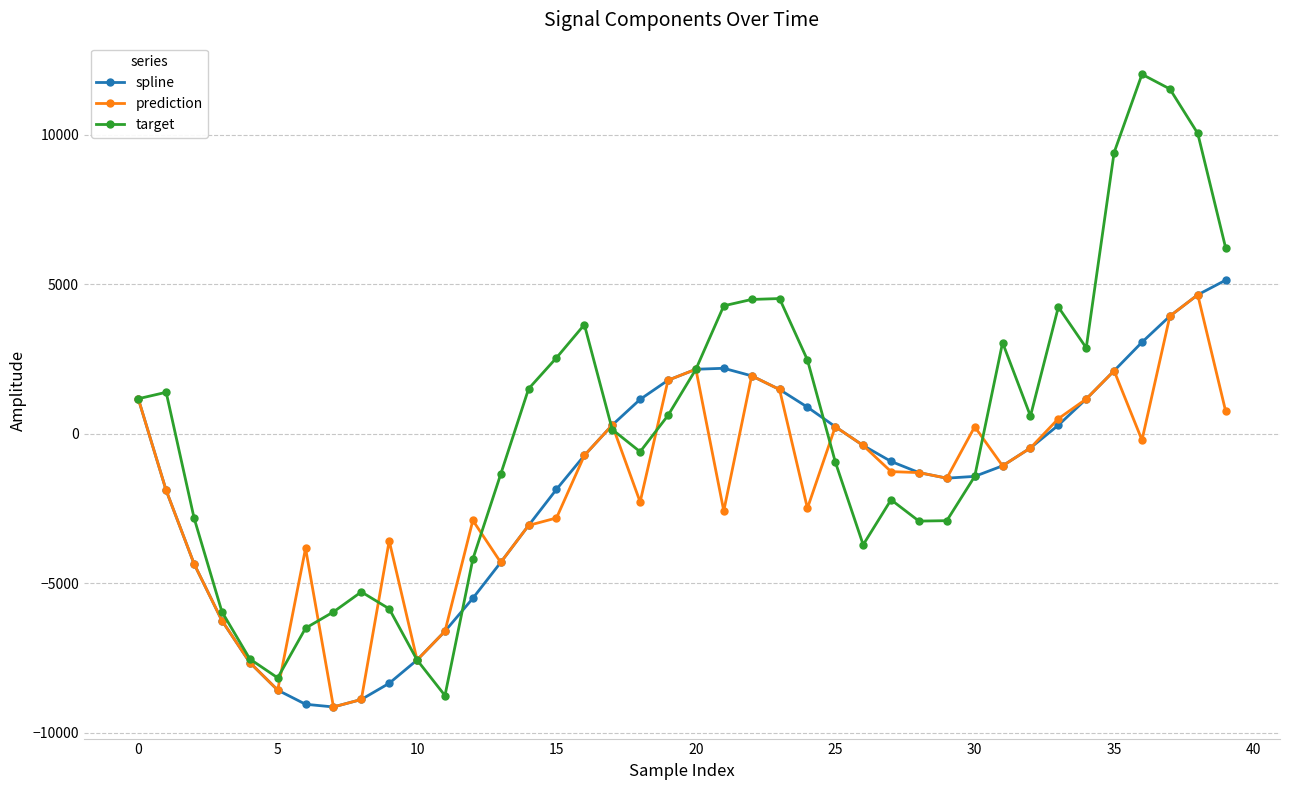

Which series has the largest total across all categories?

target